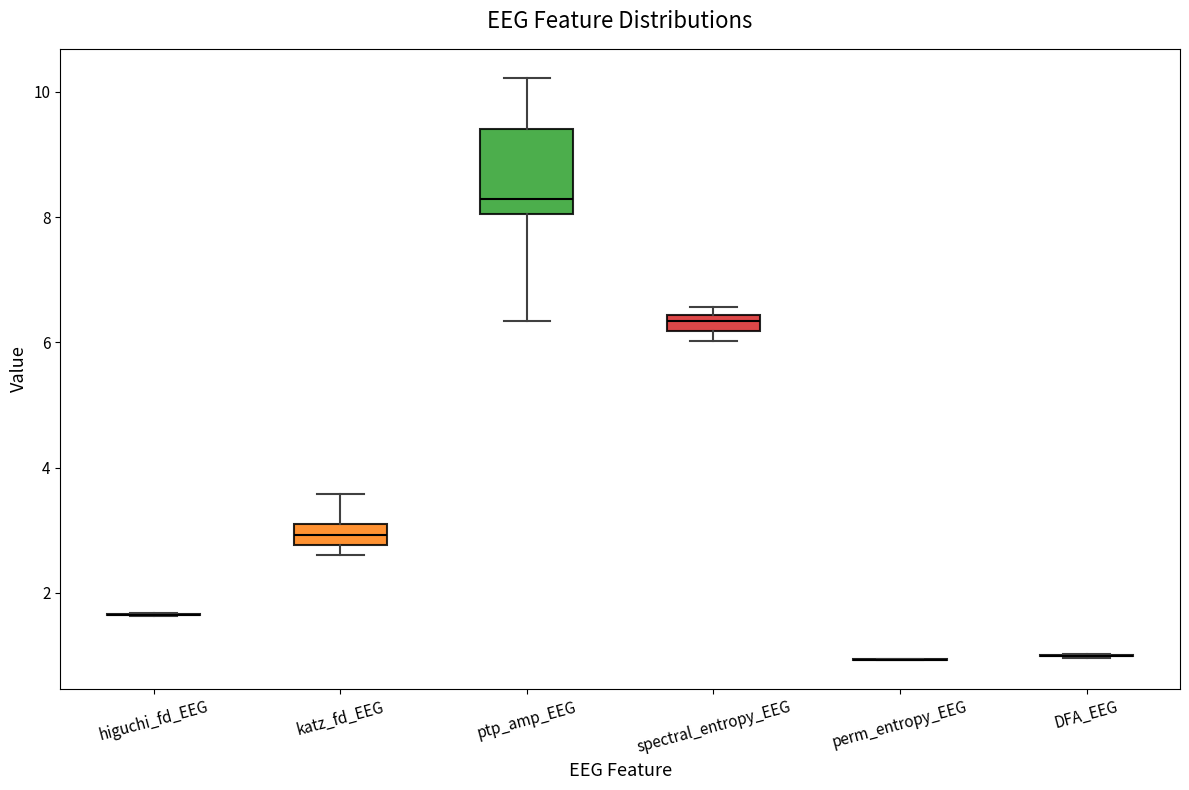

Where is the lower edge of the box for spectral_entropy_EEG on the y-axis? The values are not printed on the chart, so give them approximately, as read against the axis.

6.2